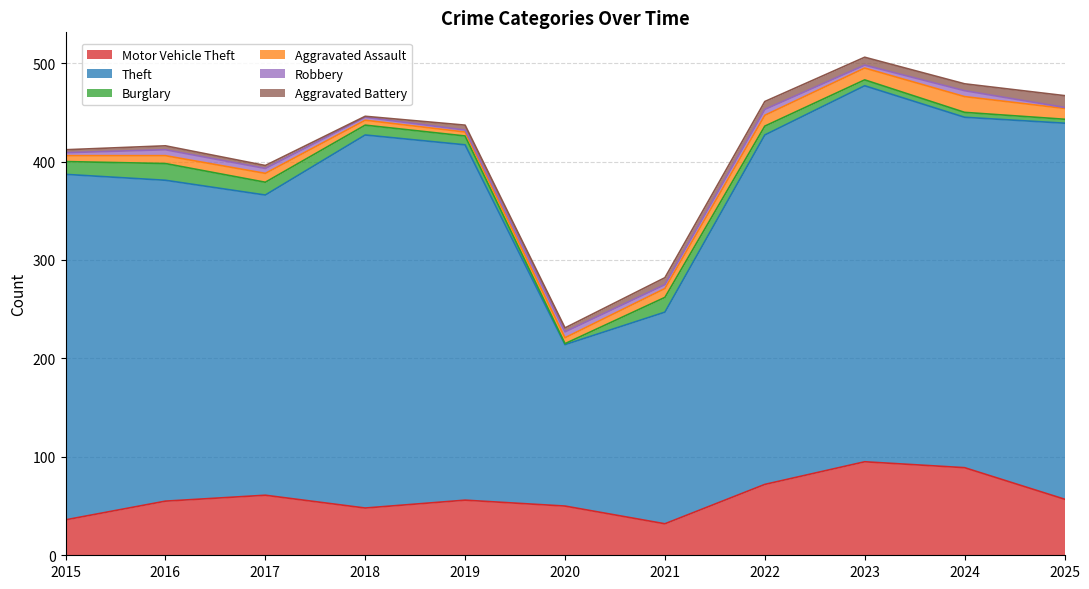

Which has a higher value, 2018 or 2023?

2023